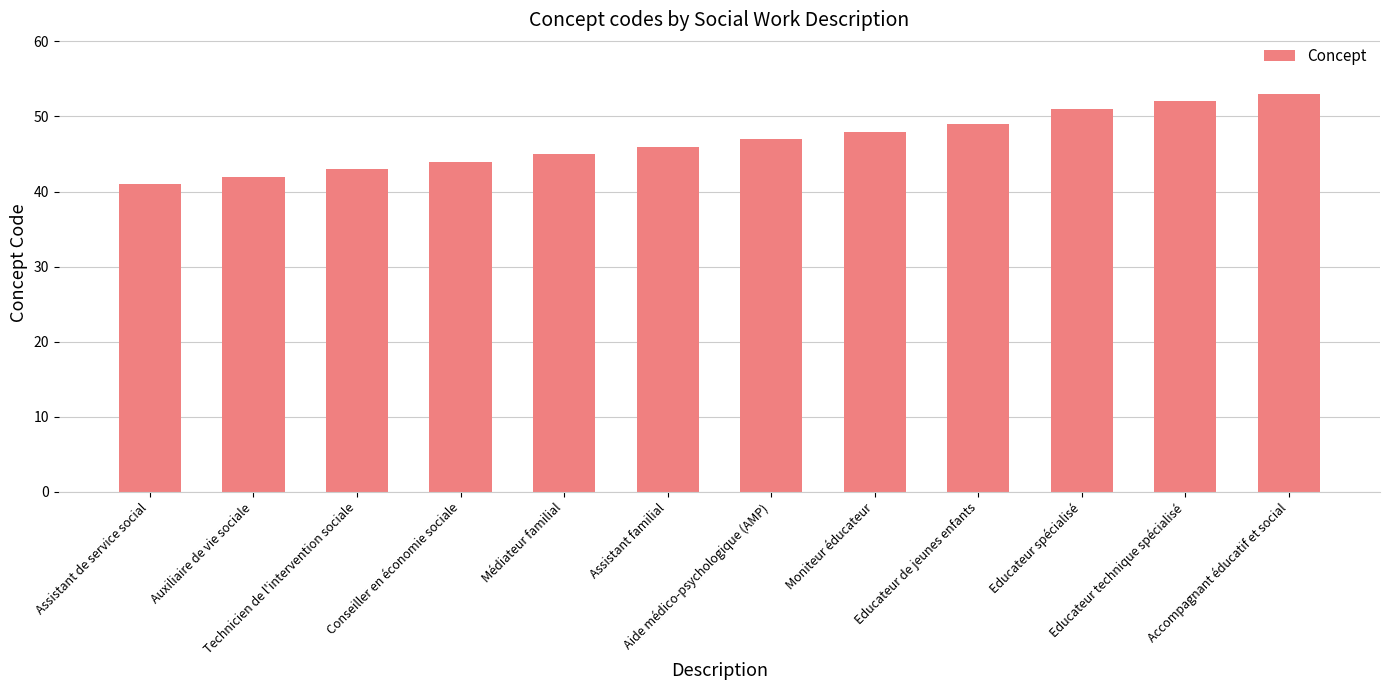

At which category does the chart reach its peak across all series?

Accompagnant éducatif et social